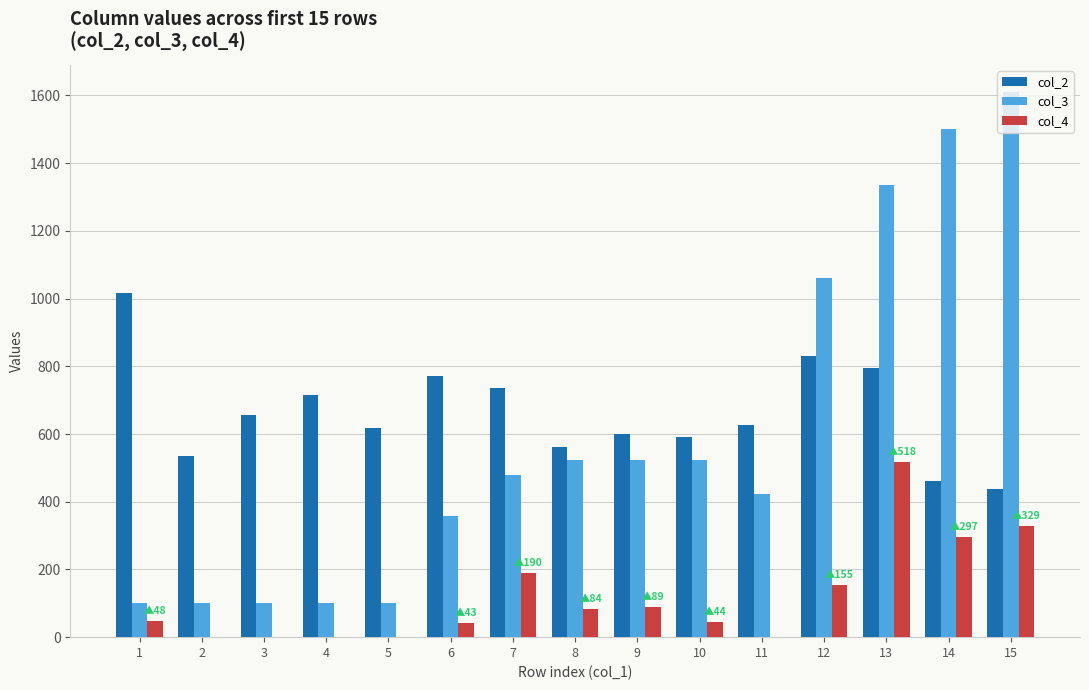

Which series changed the most between 6 and 14?

col_3